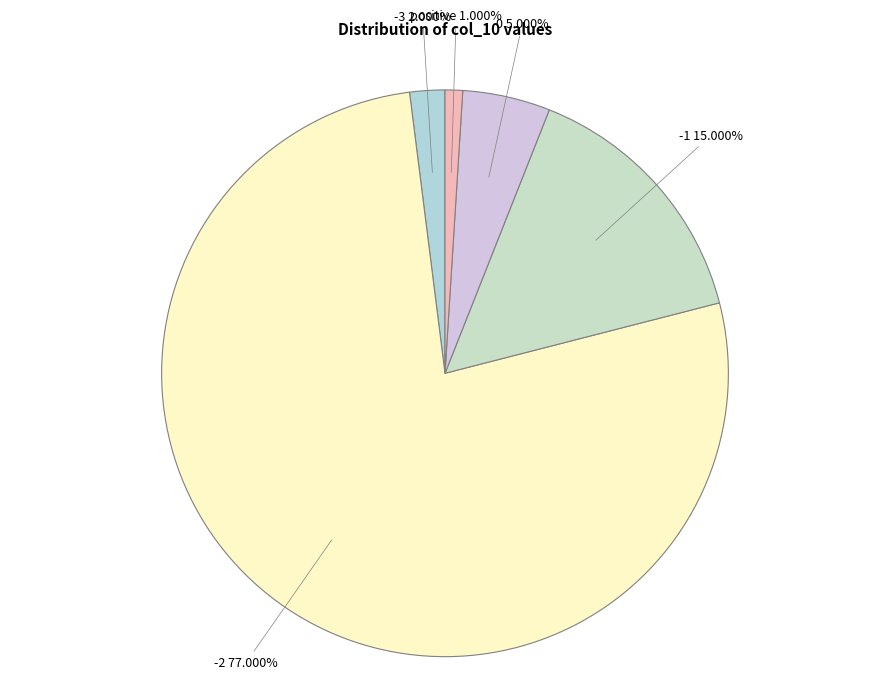

What percentage is the -2 slice, to the nearest percent?

77%